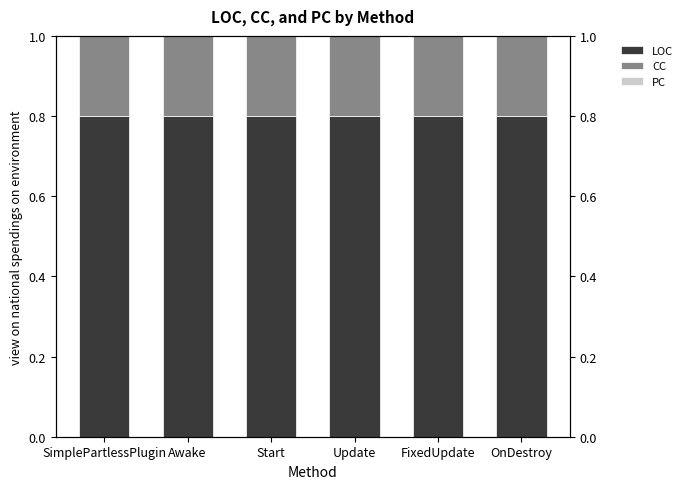

What is the average value of the LOC series?

0.8